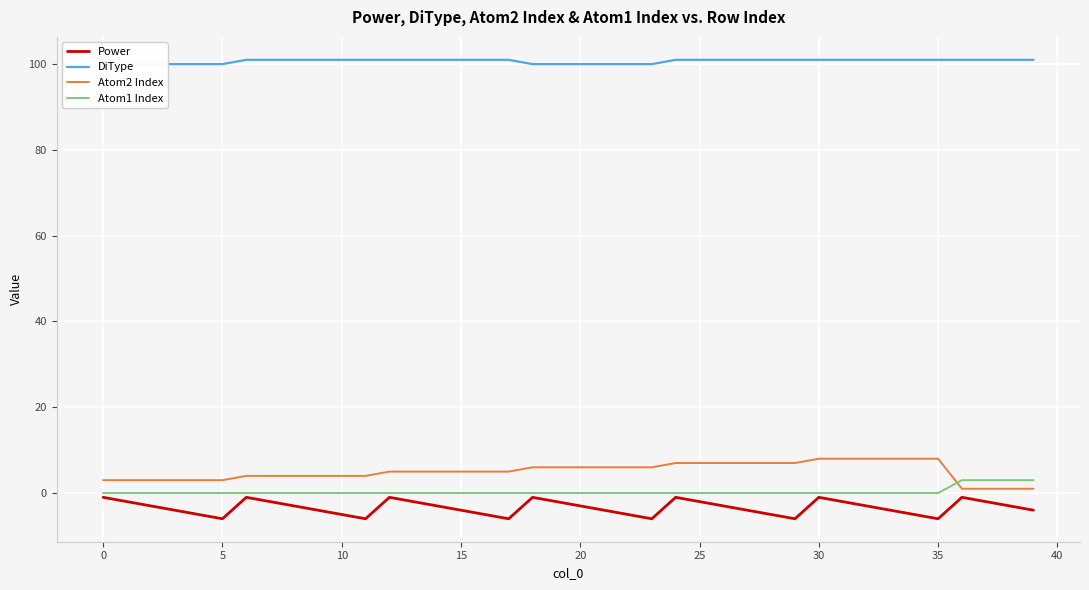

The Atom1 Index series shows 0 at 35. True or false?

True